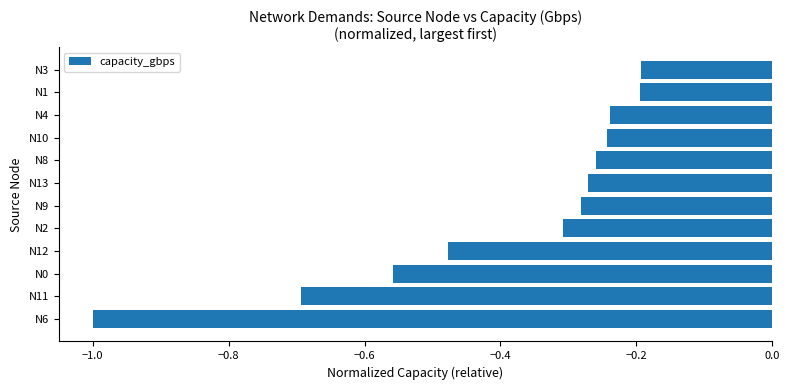

How many bars are there in total?

12